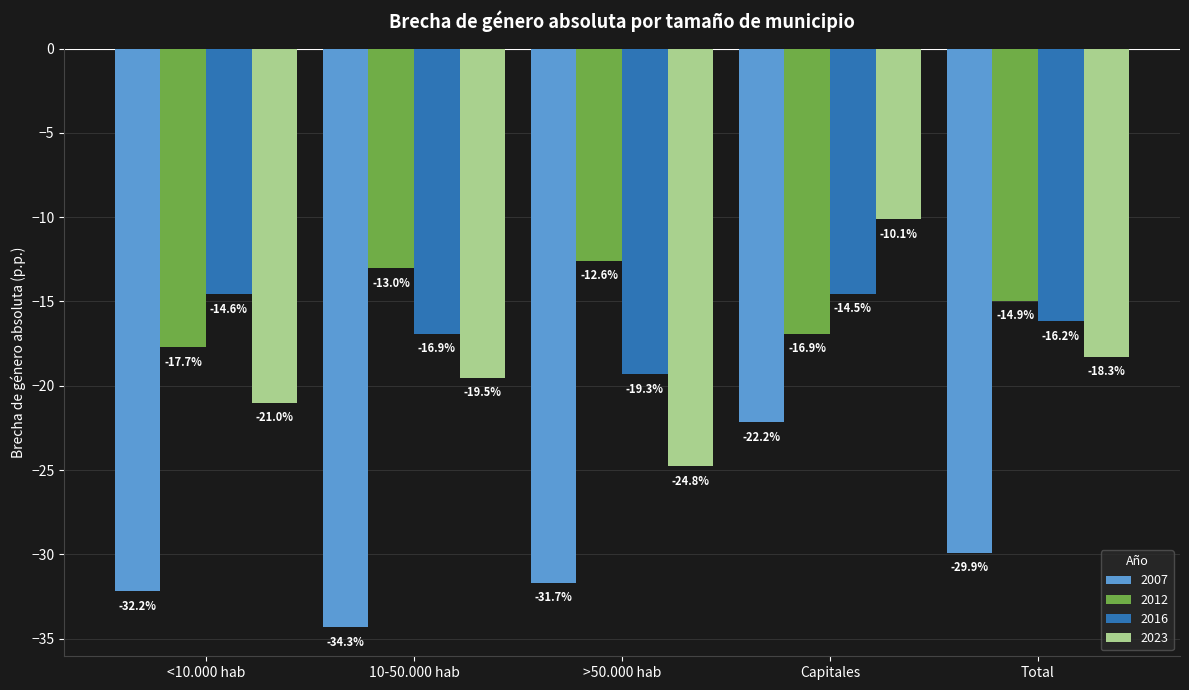

Where does the 2012 series first go above -14?

10-50.000 hab